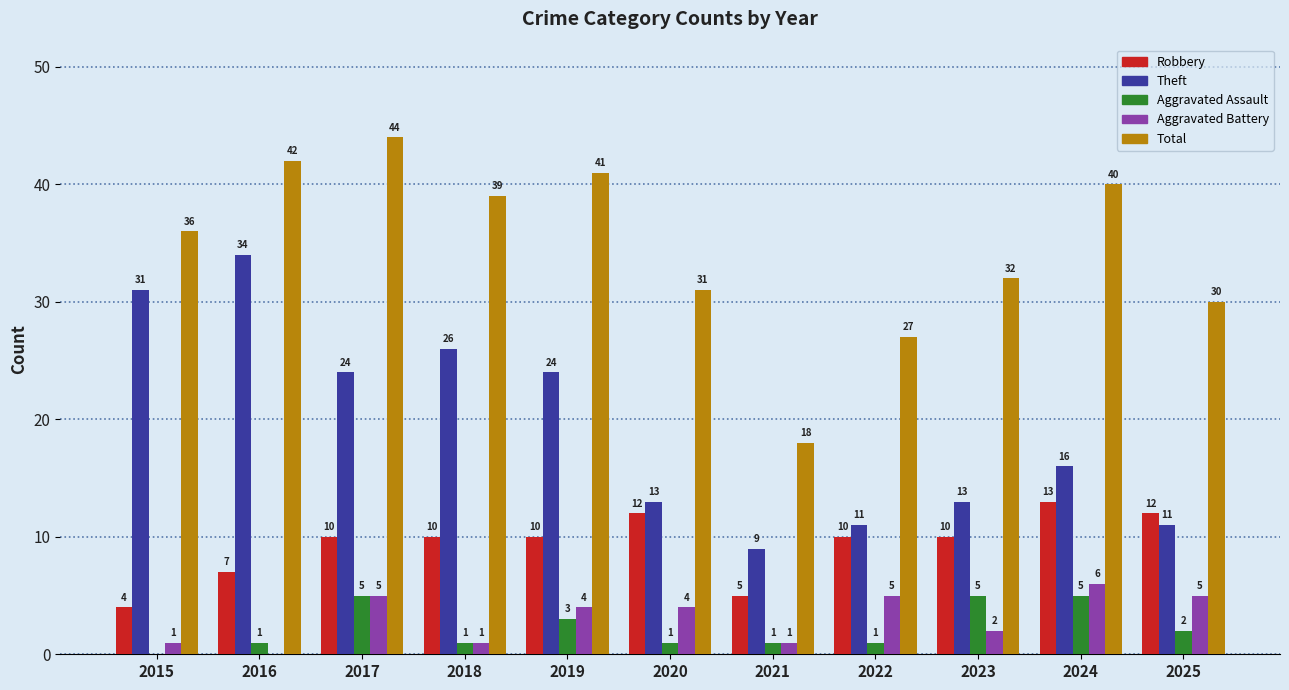

What are all the series names shown in the legend?

Robbery, Theft, Aggravated Assault, Aggravated Battery, Total